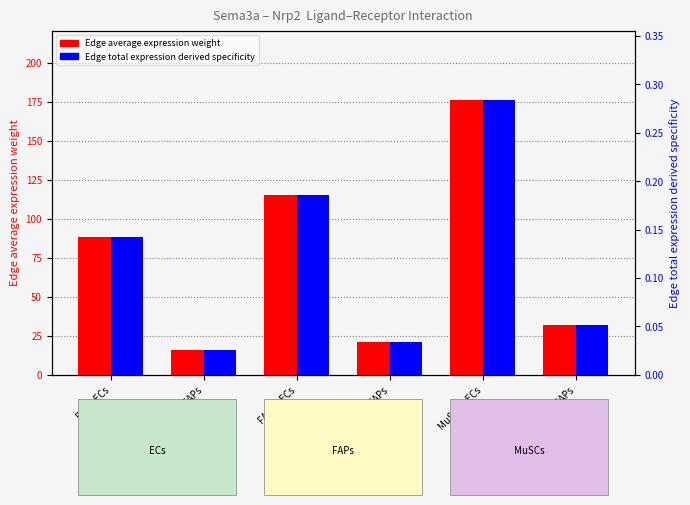

Which label corresponds to the smallest value in the chart?

ECs->FAPs